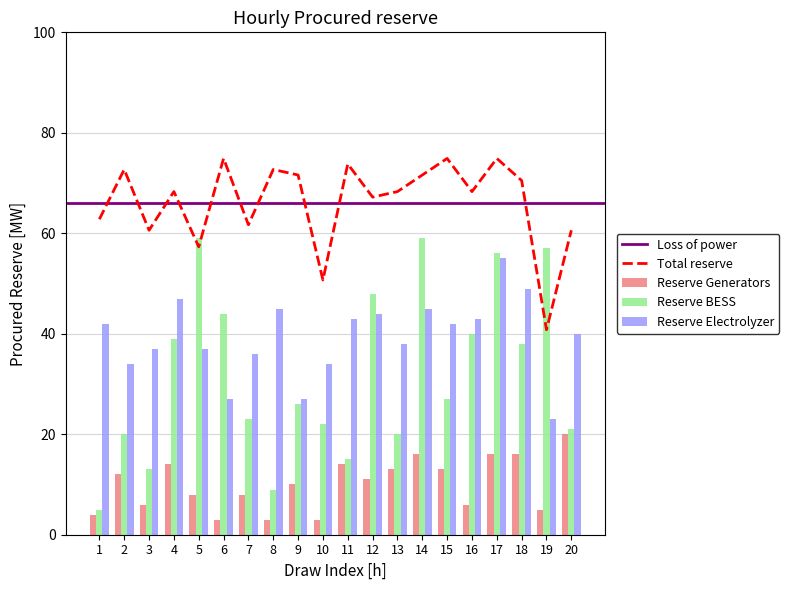

What is the lowest value of the Reserve Electrolyzer series?

23